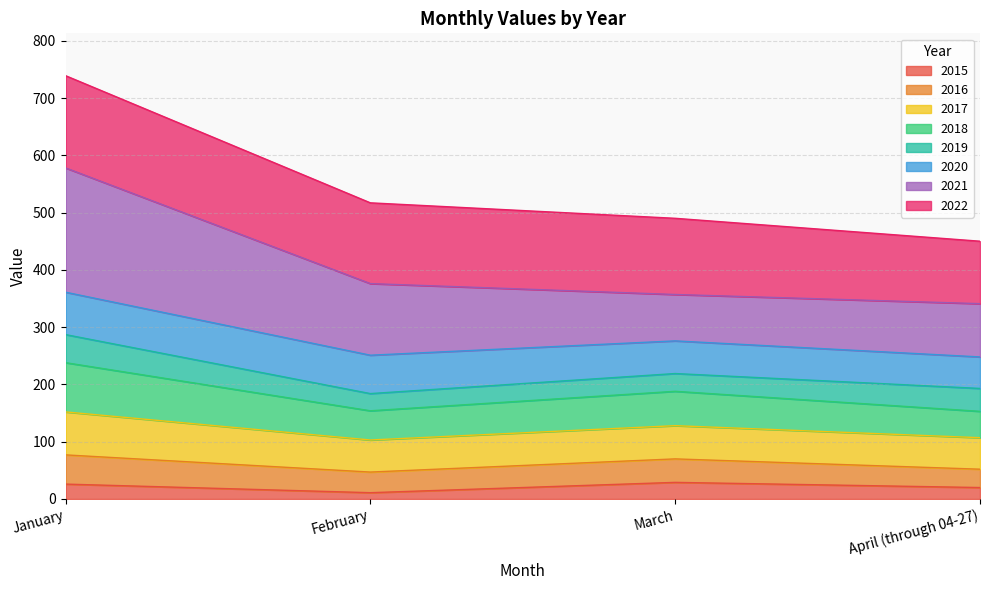

What is the average value of the 2015 series?

22